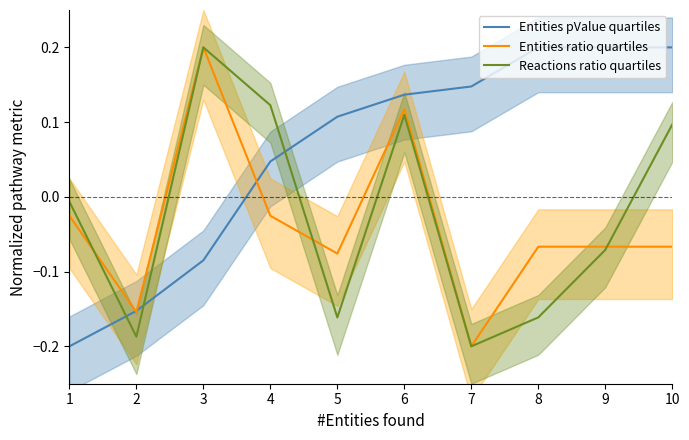

In Entities ratio quartiles, how many points are higher than both neighbors (excluding endpoints)?

2